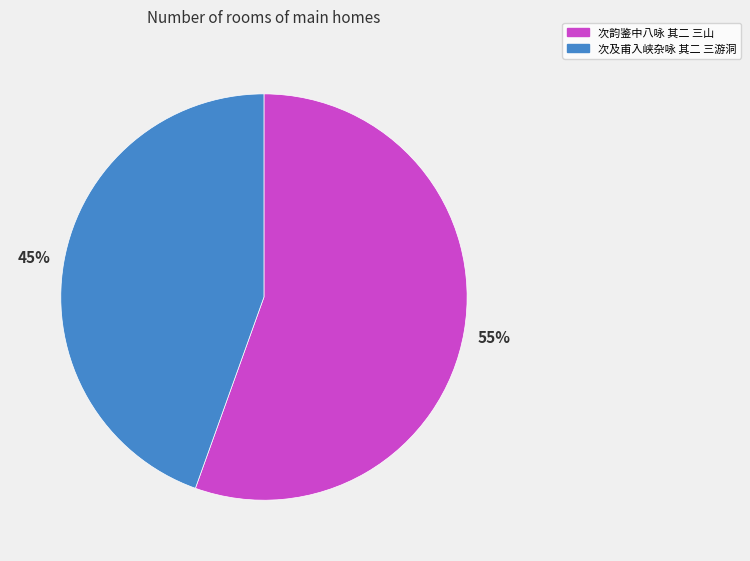

Which slice represents more than half of the pie?

次韵鉴中八咏 其二 三山